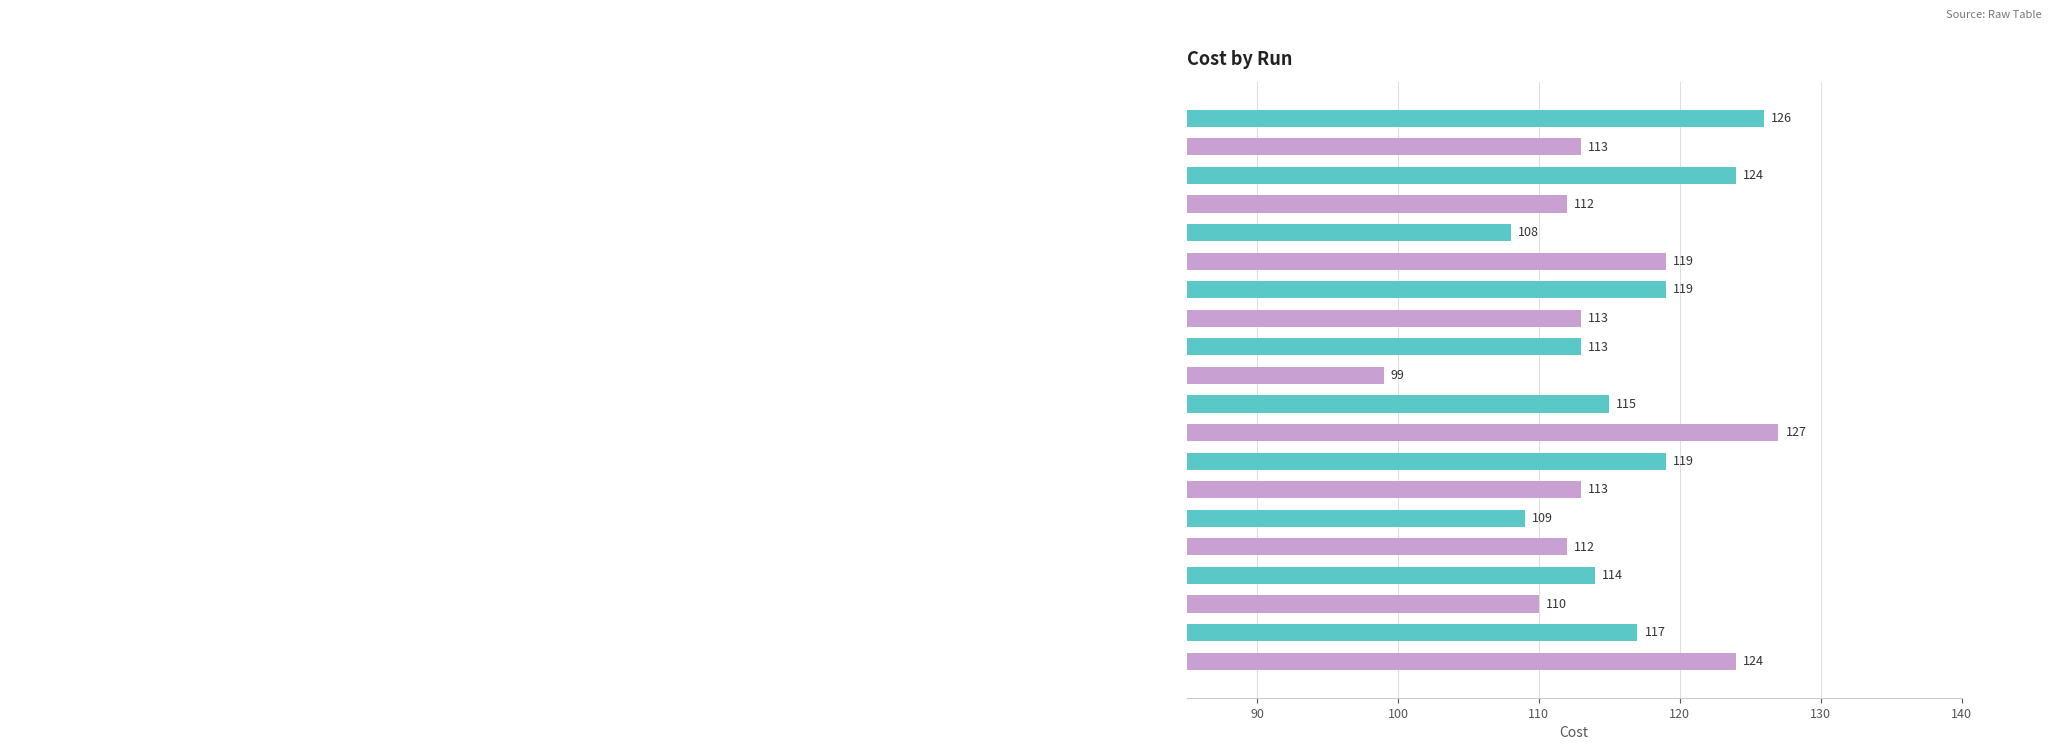

Reading top to bottom, extract all data points from this chart.

126	113	124	112	108	119	119	113	113	99	115	127	119	113	109	112	114	110	117	124